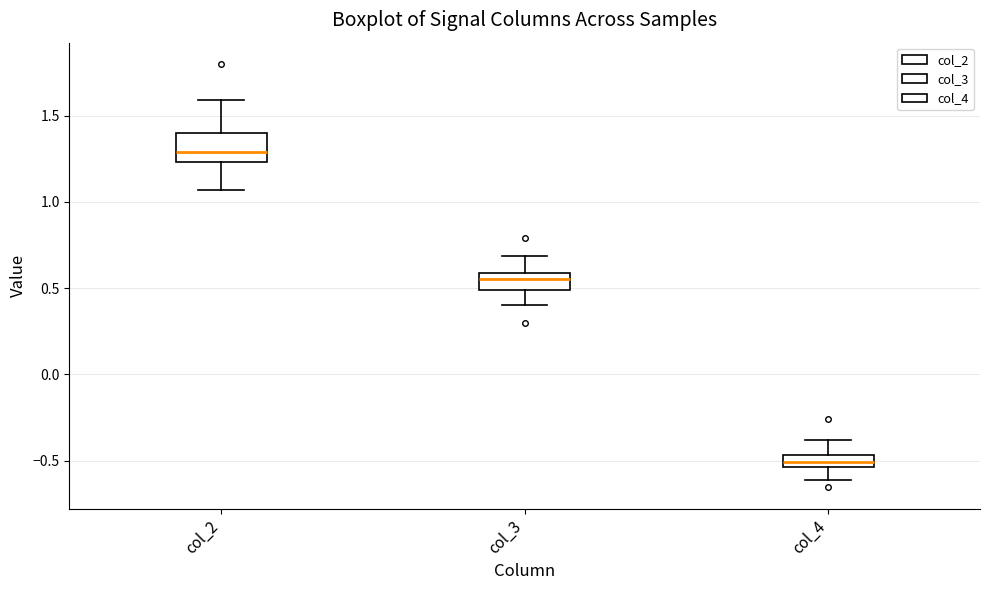

Where is the lower edge of the box for col_3 on the y-axis? The values are not printed on the chart, so give them approximately, as read against the axis.

0.50